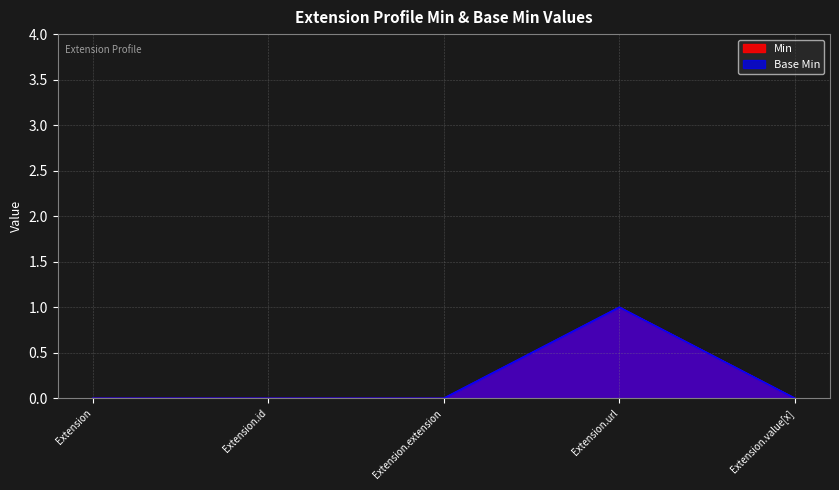

Is the value of Min at Extension.value[x] greater than the value of Base Min at Extension.value[x]?

No